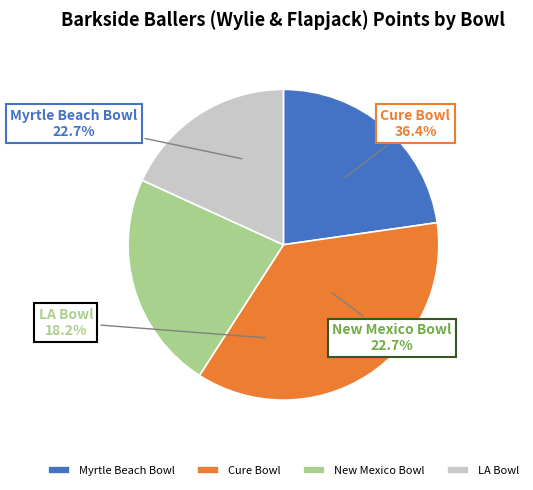

What is the largest slice in the pie chart?

Cure Bowl